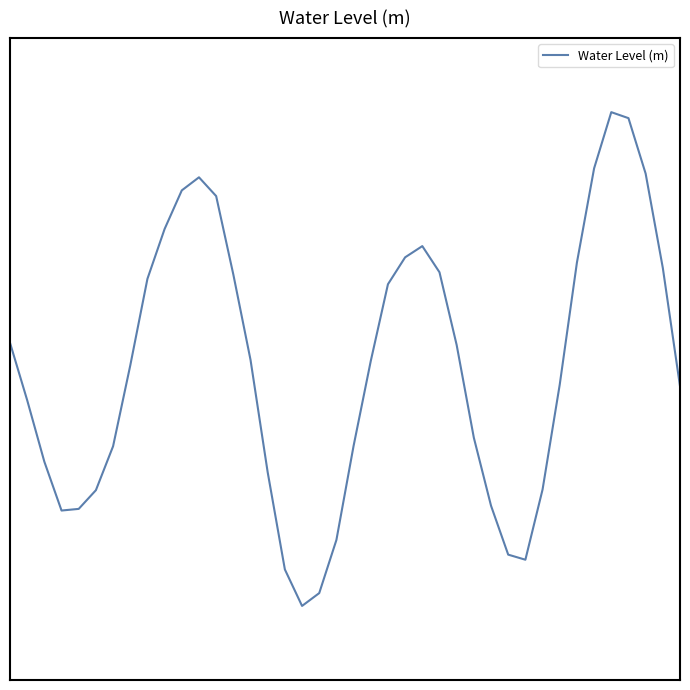

Is this an area chart (filled region under the line)?

No